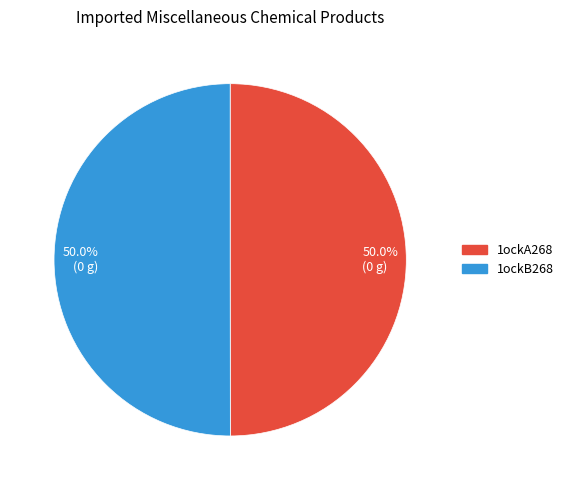

Which category has the biggest portion of the pie?

1ockB268